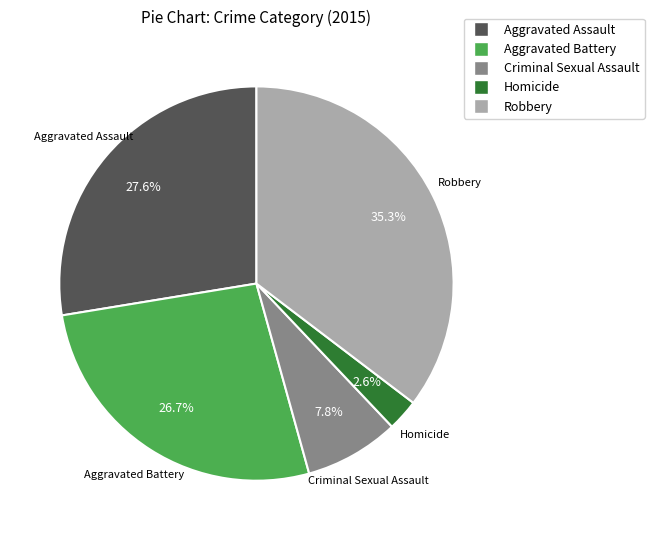

What is the ratio of the value at Aggravated Assault to the value at Aggravated Battery?

1.0